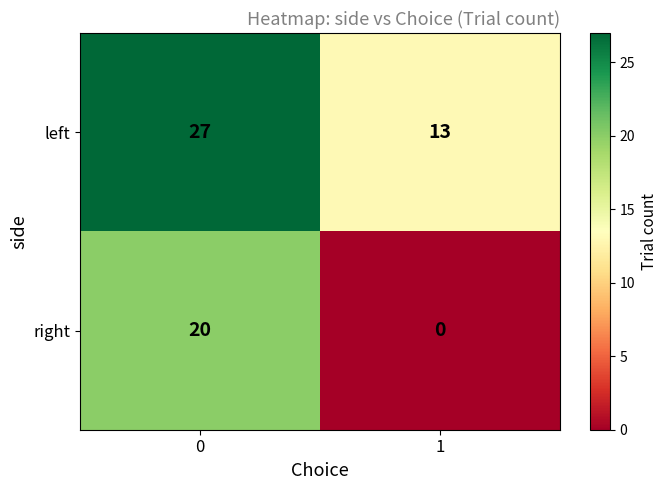

Is it true that right equals 0 at 1?

True